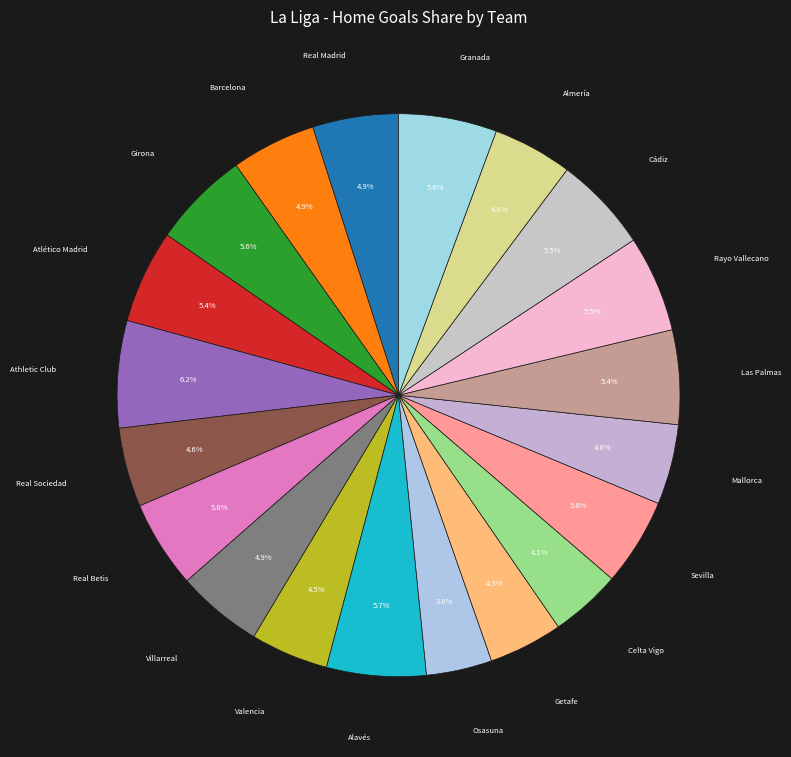

How many segments does this pie chart have?

20